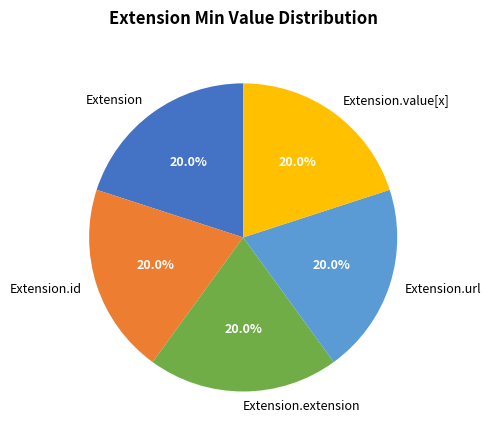

True or false: Extension.url accounts for 99% of the total.

False